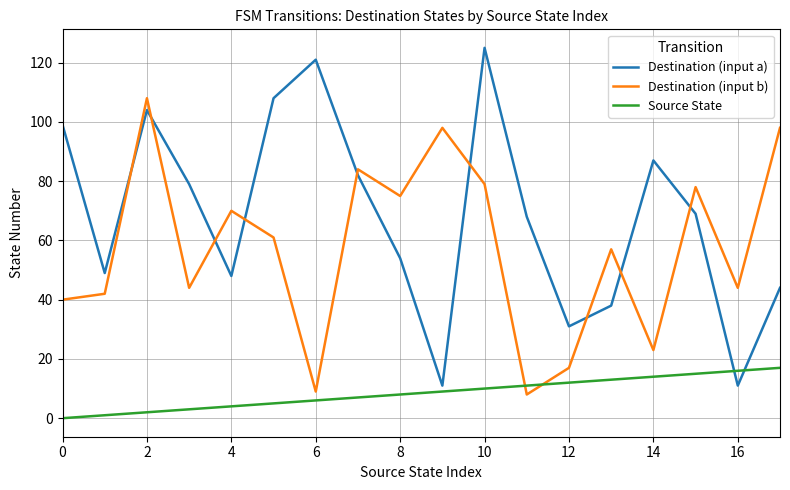

Which series has the largest range (max minus min)?

Destination (input a)